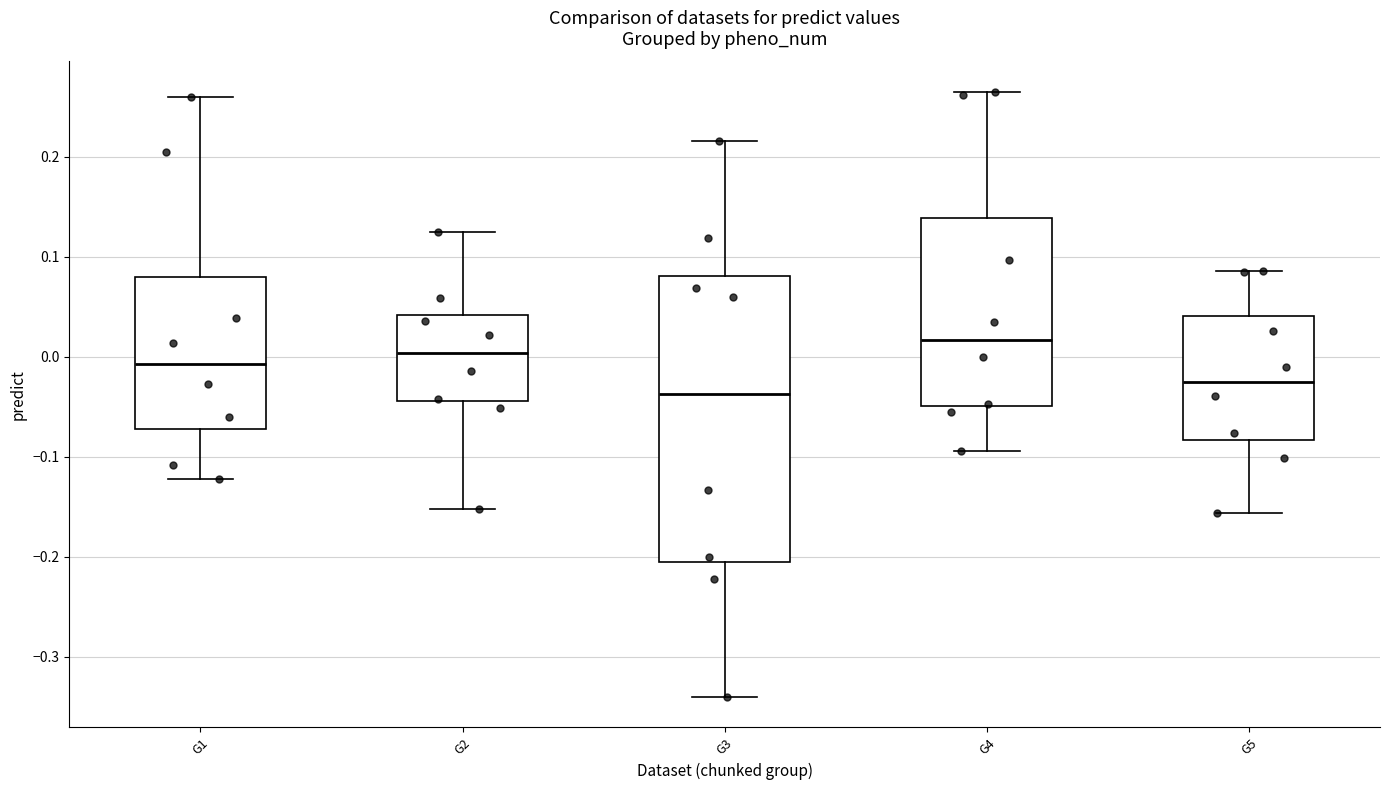

Where is the upper edge of the box for G2 on the y-axis? The values are not printed on the chart, so give them approximately, as read against the axis.

0.04